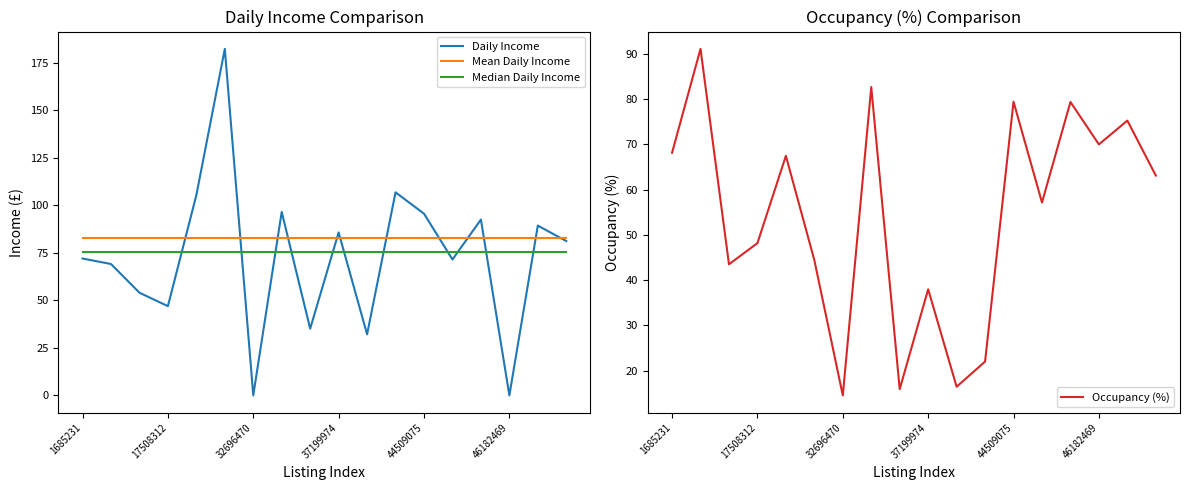

How many values in the Occupancy (%) series exceed 63?

9